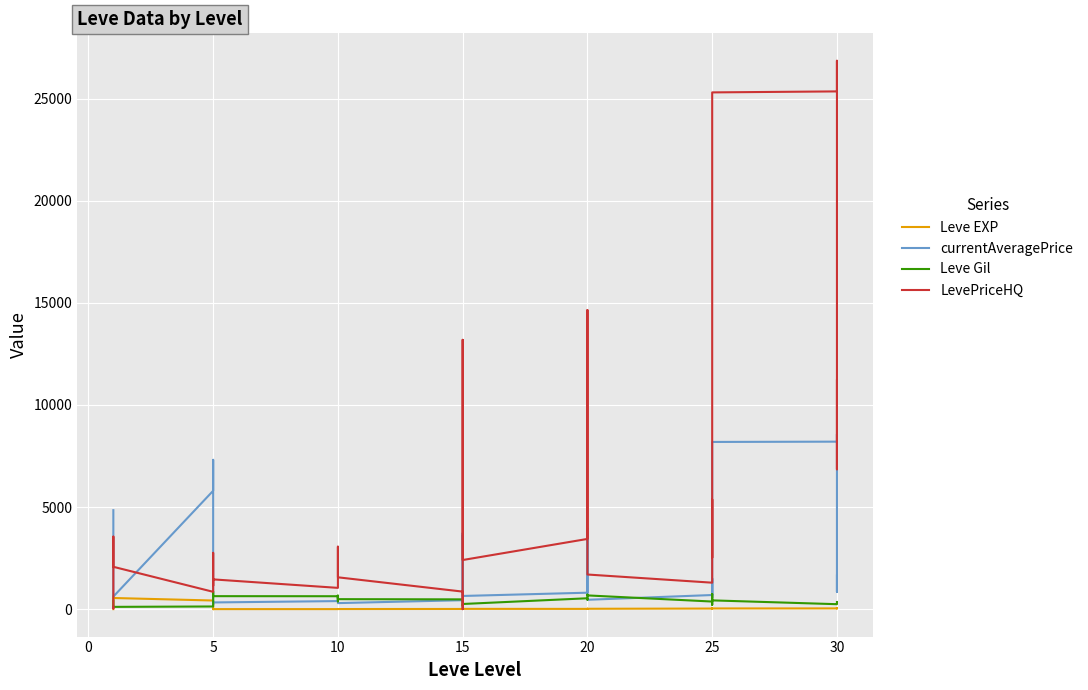

What is the label of the 16th point from the left?

10